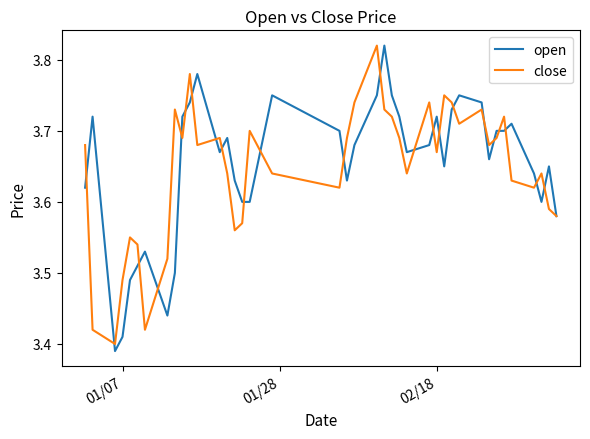

How many series are shown in this chart?

2